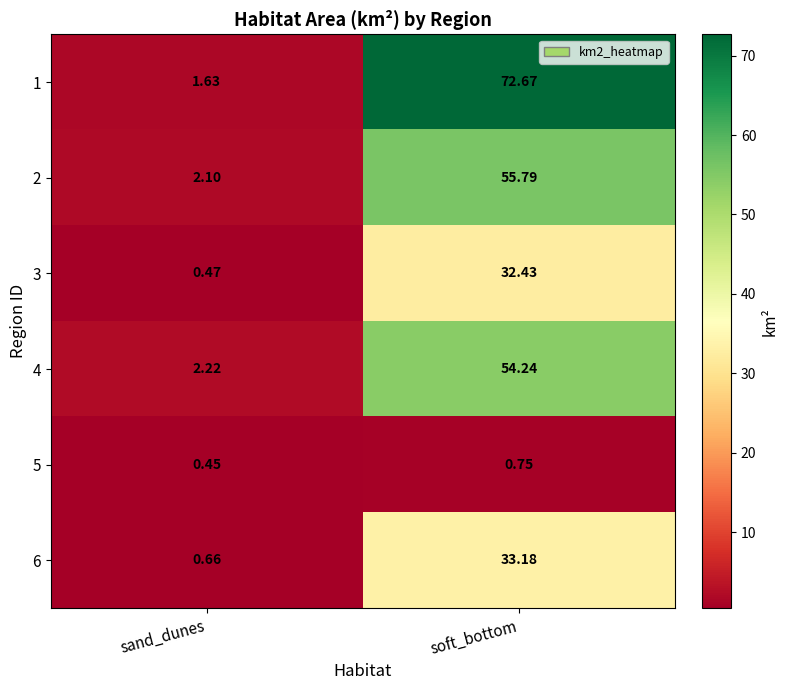

Where is 6 nearest to the value 16?

sand_dunes